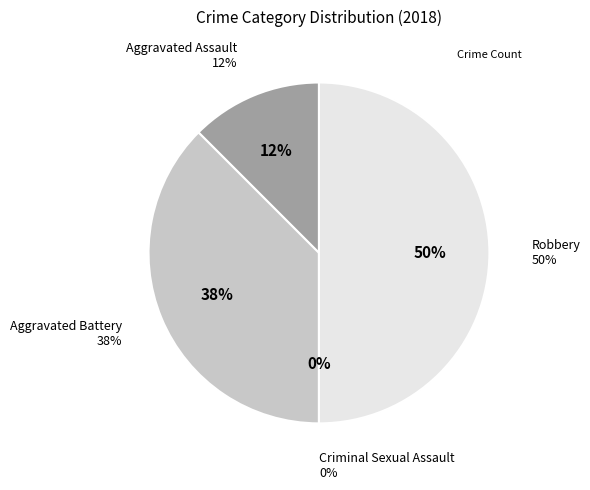

The Aggravated Battery slice represents 24% of the pie. True or false?

False